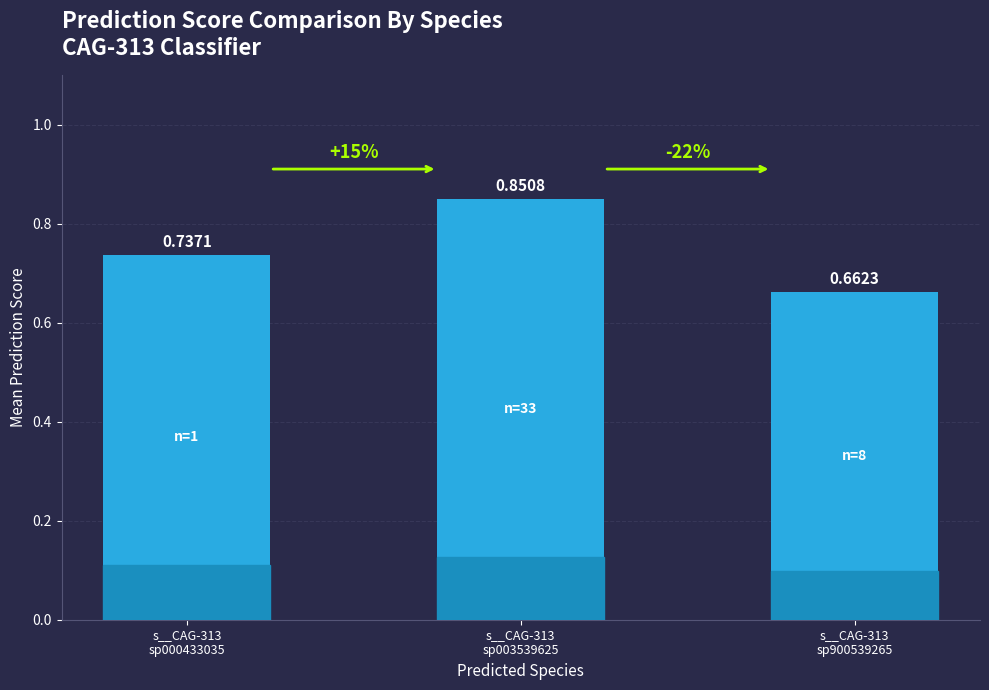

What is the average value?

0.8